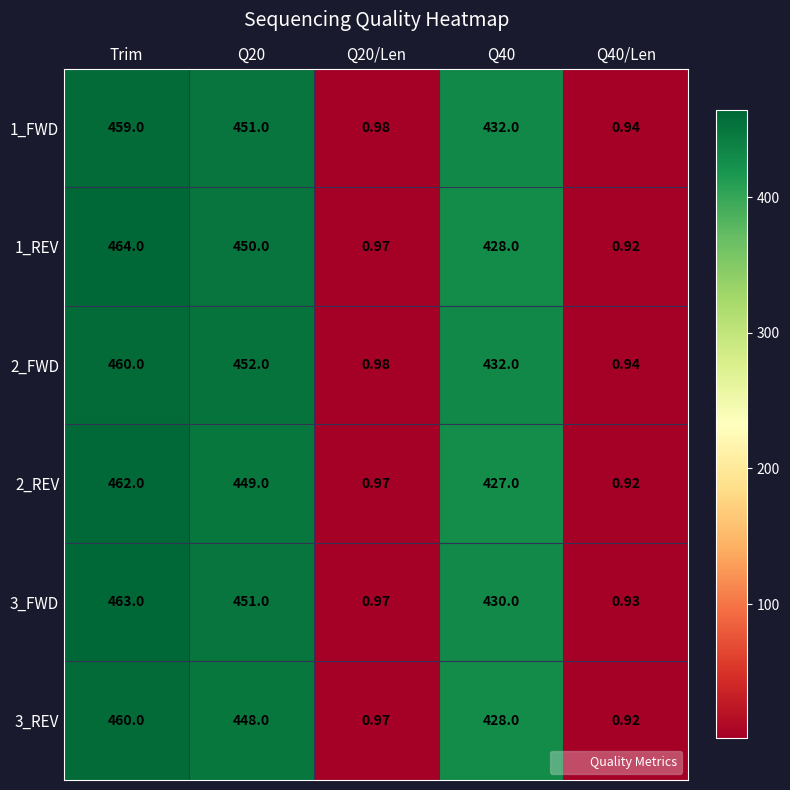

How many data points in 1_REV are less than 428?

2